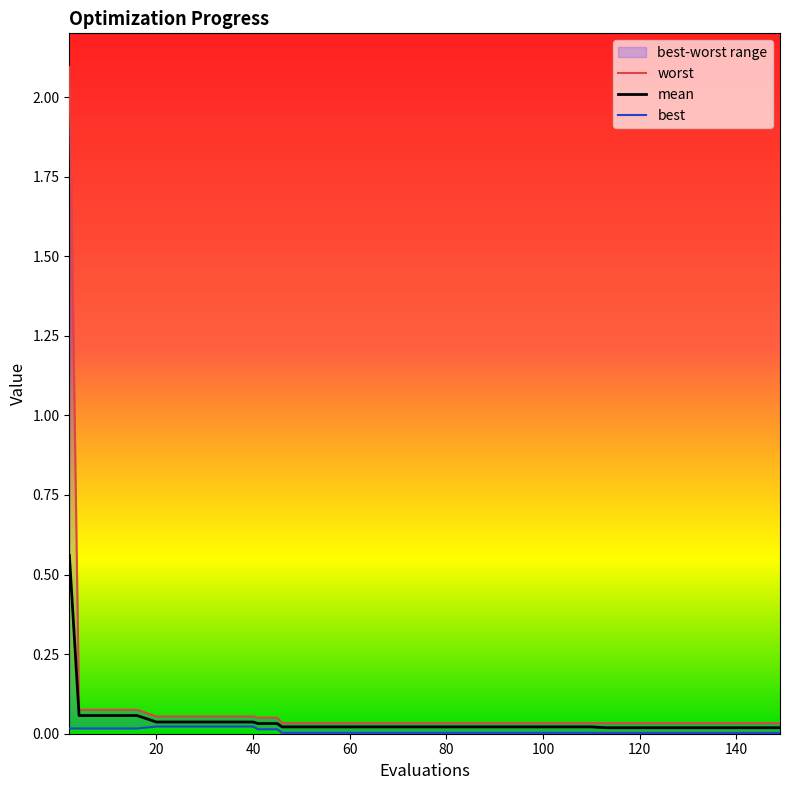

How many best values are between 0 and 1?

40